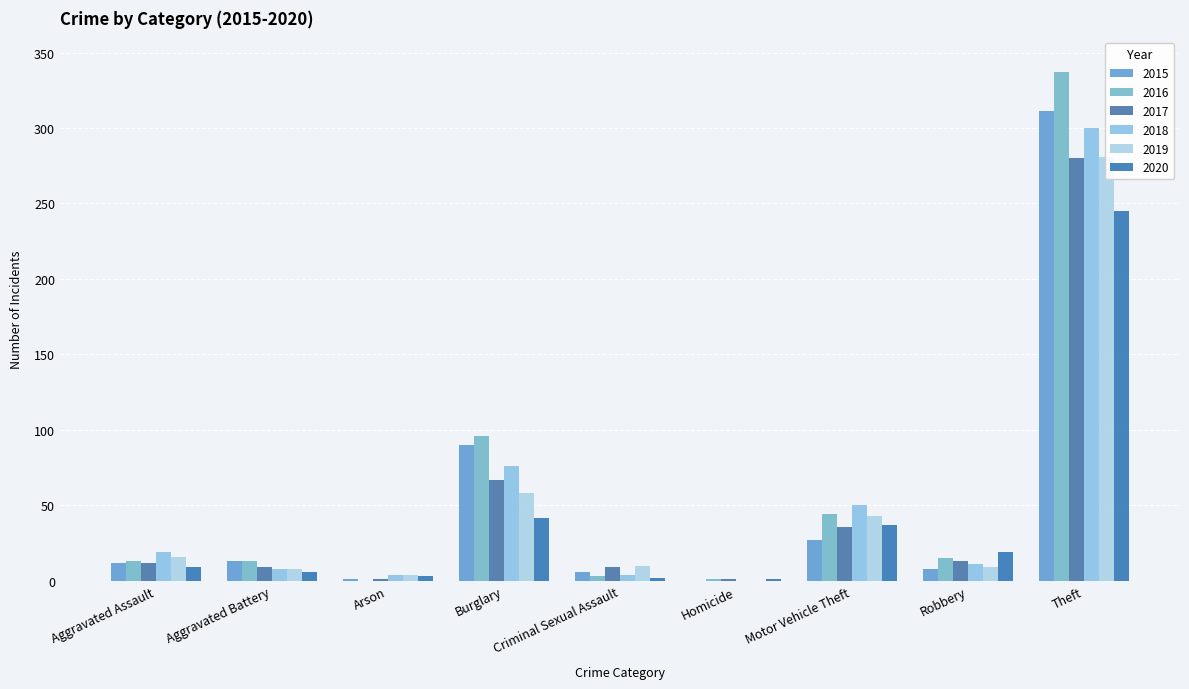

Is the value of 2019 at Aggravated Assault greater than the value of 2015 at Robbery?

Yes